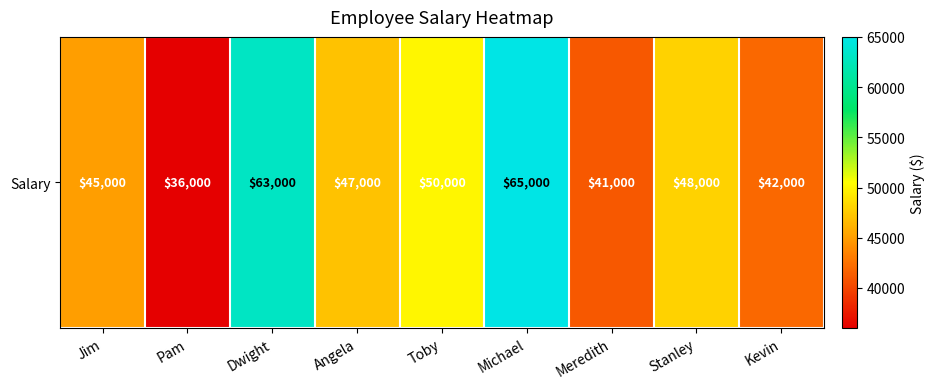

Between Meredith and Toby, which is larger?

Toby